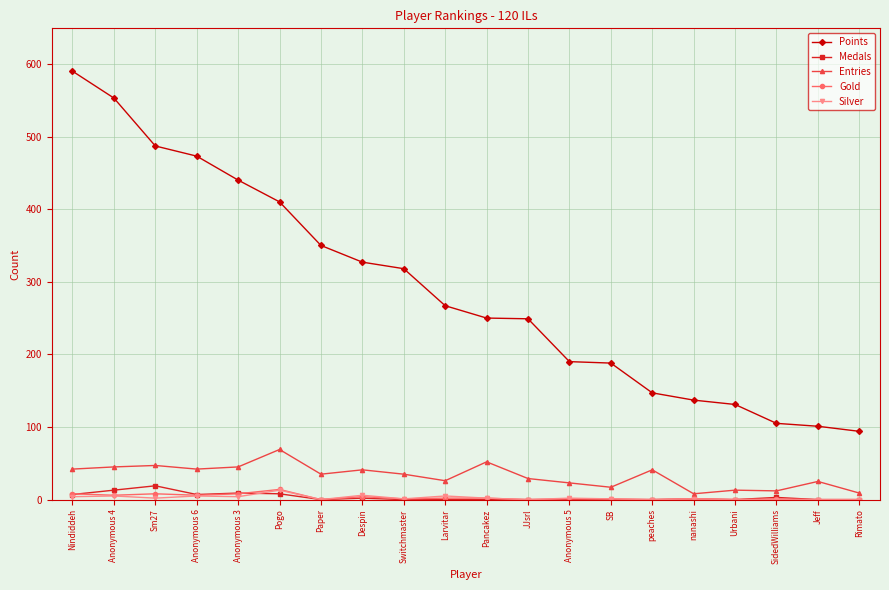

True or false: Medals and Points cross at least once.

False